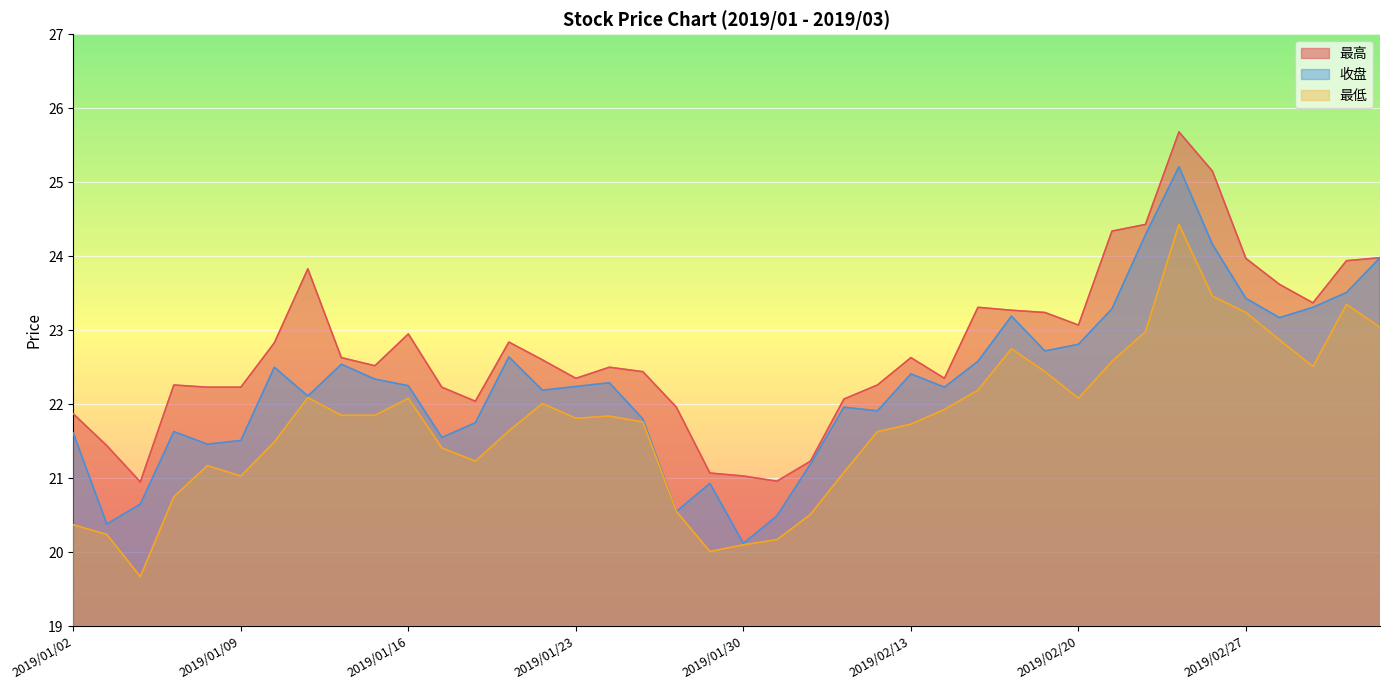

Does the chart display data point markers on the line(s)?

No